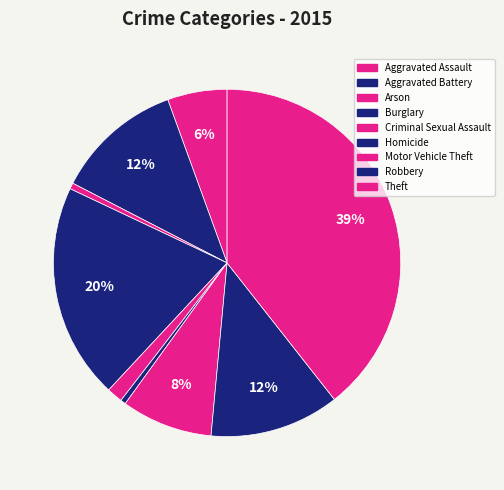

How many segments does this pie chart have?

9